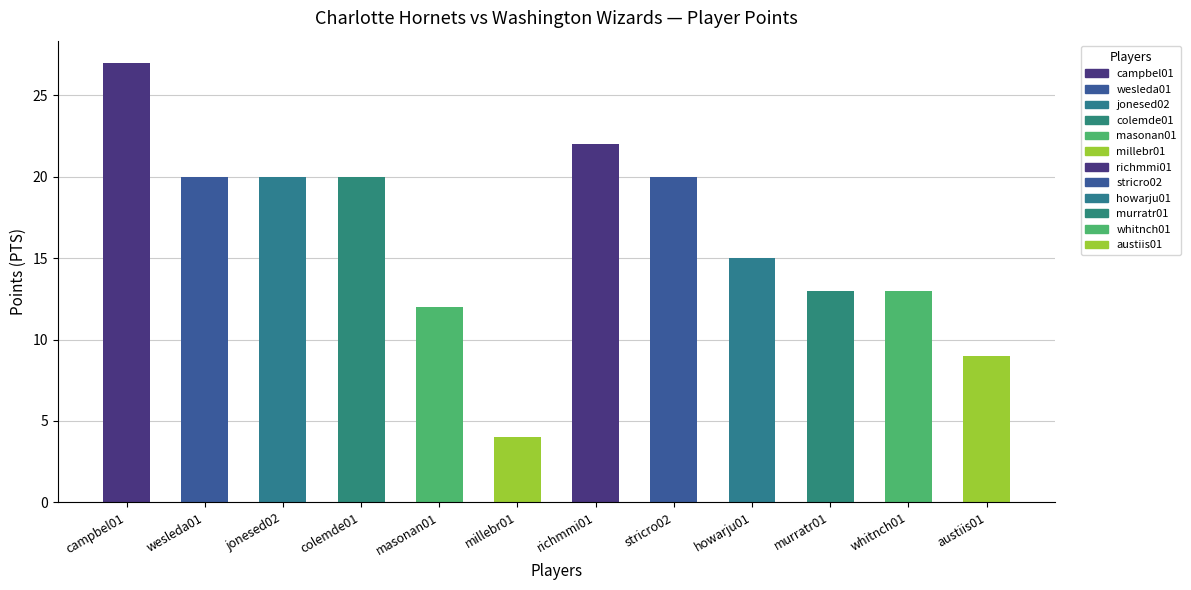

True or false: Charlotte Hornets has a value of 35 at 4.

False